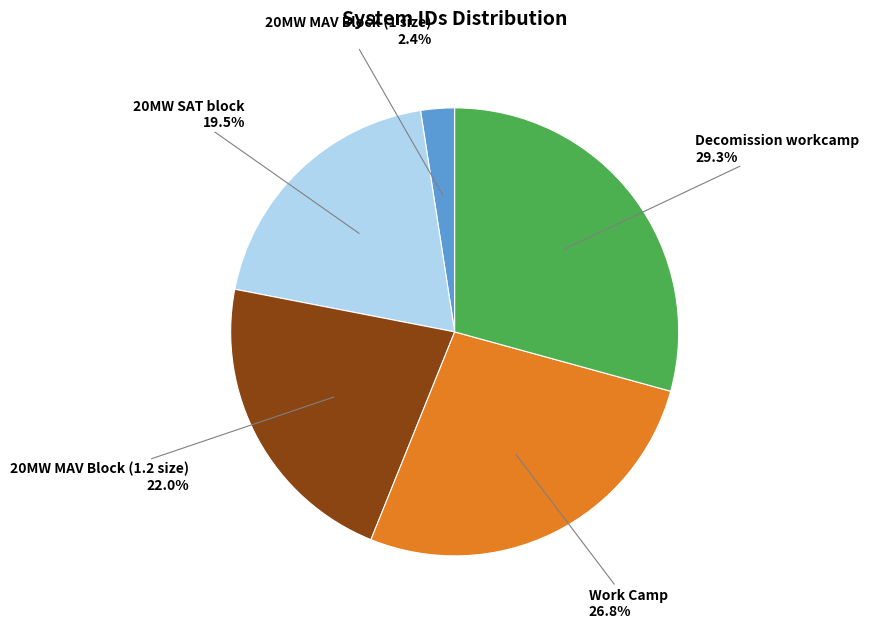

To the nearest percent, what is the difference between the largest and smallest slice percentages?

27%